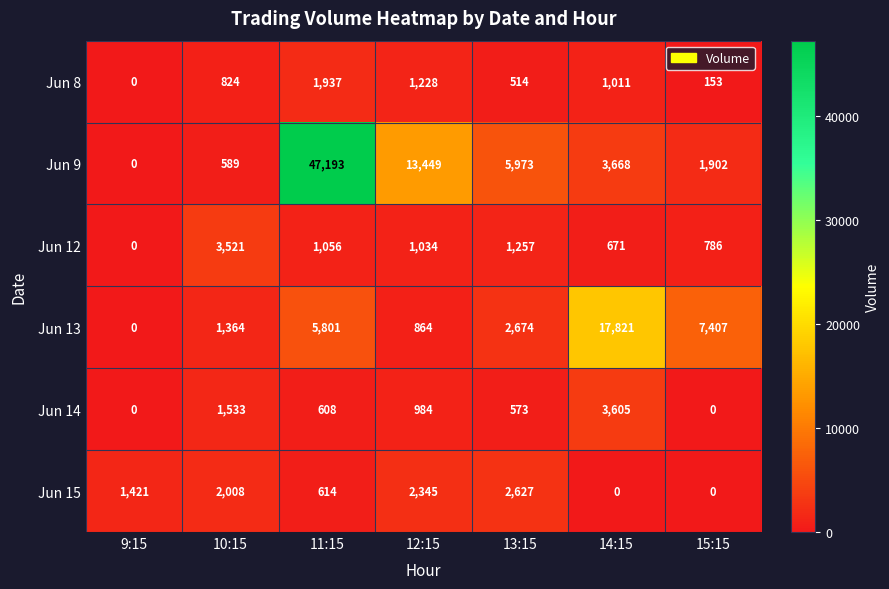

What is the difference between the highest and lowest values at 11:15?

46585